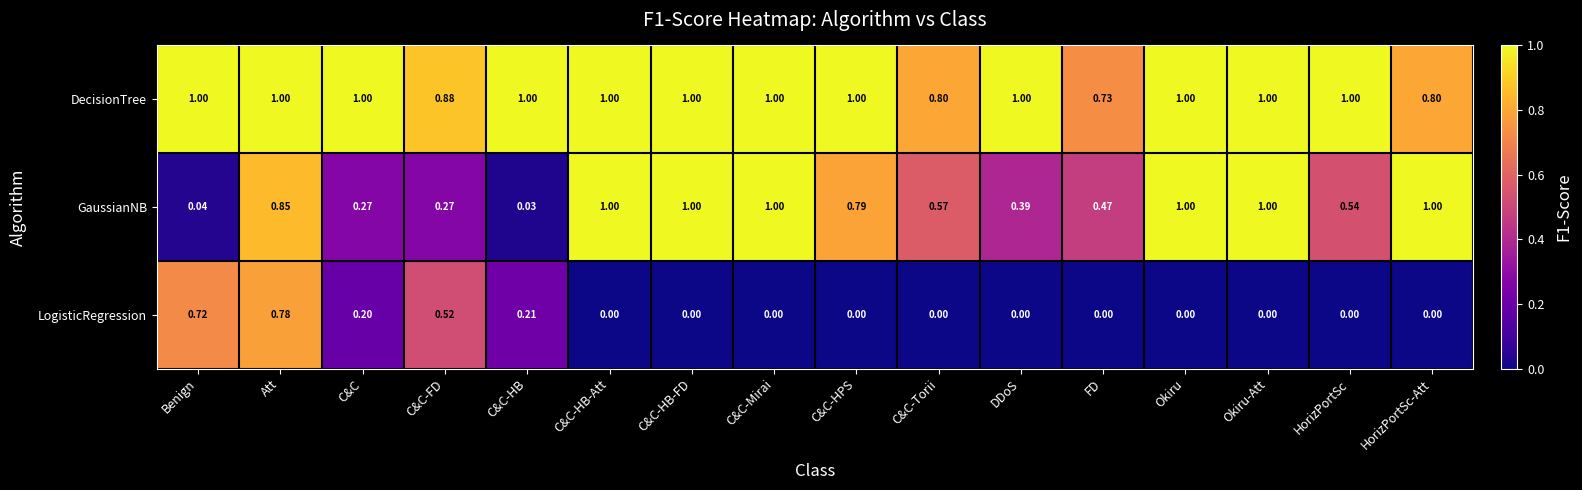

At C&C-Torii, list the series in order from smallest to largest.

LogisticRegression, GaussianNB, DecisionTree